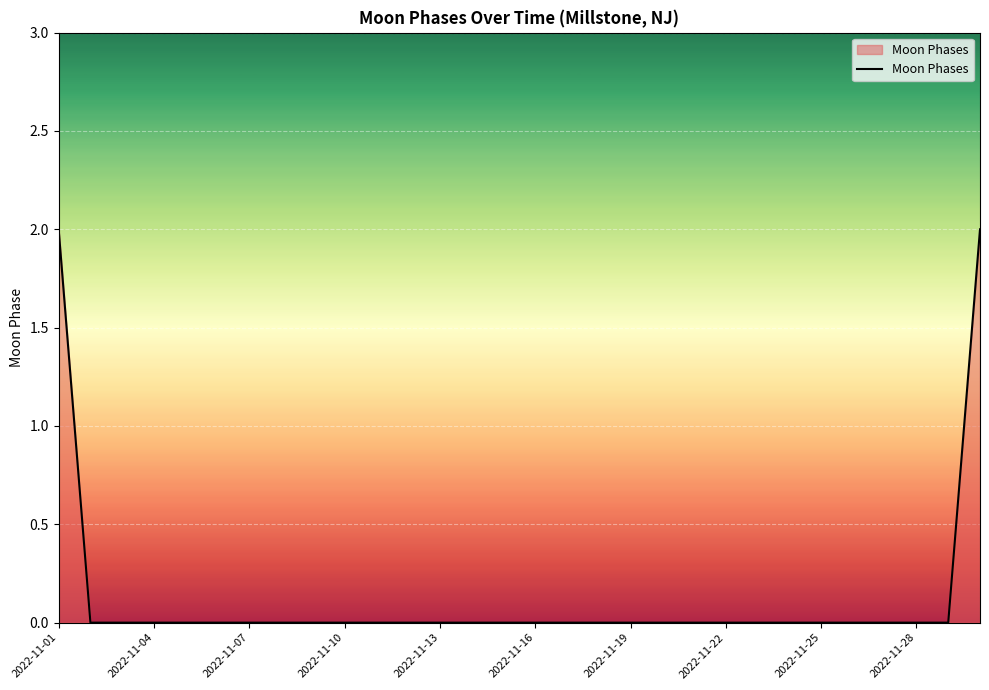

How many lines are shown in the chart?

1